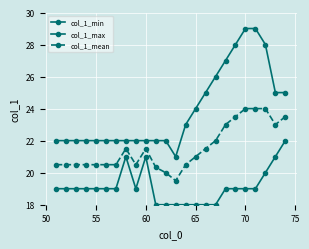

How many lines are shown in the chart?

3